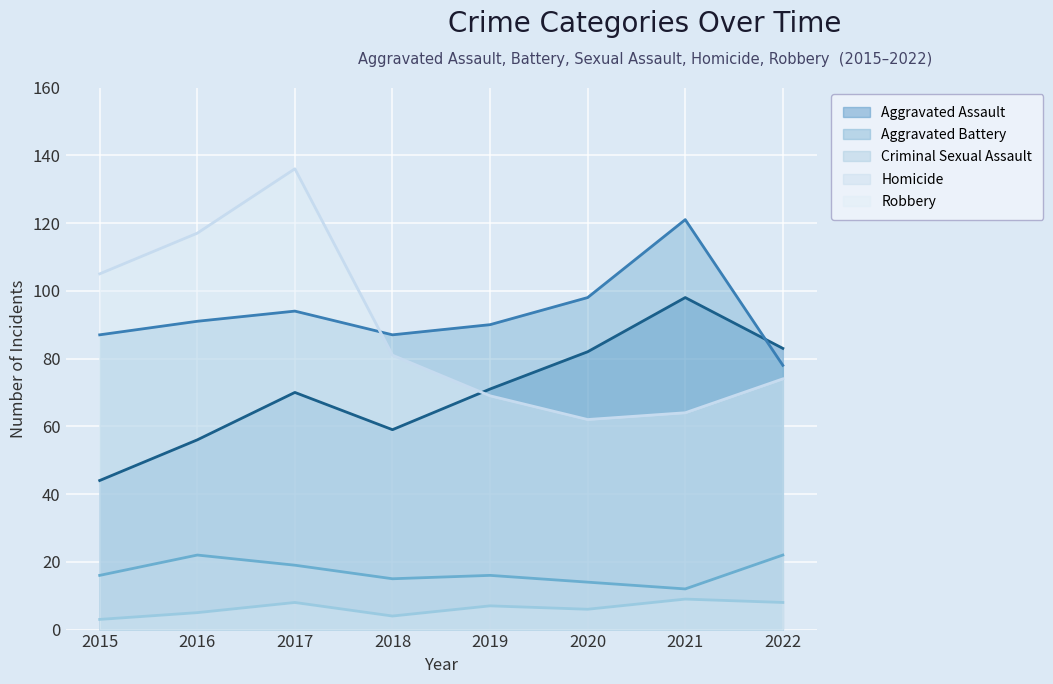

At which category is the sum across all series the highest?

2017